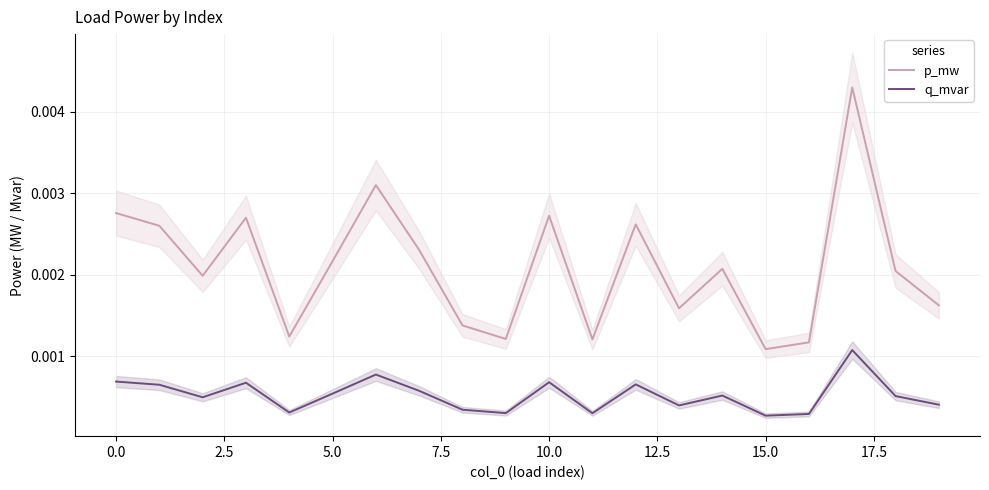

True or false: p_mw and q_mvar cross at least once.

False